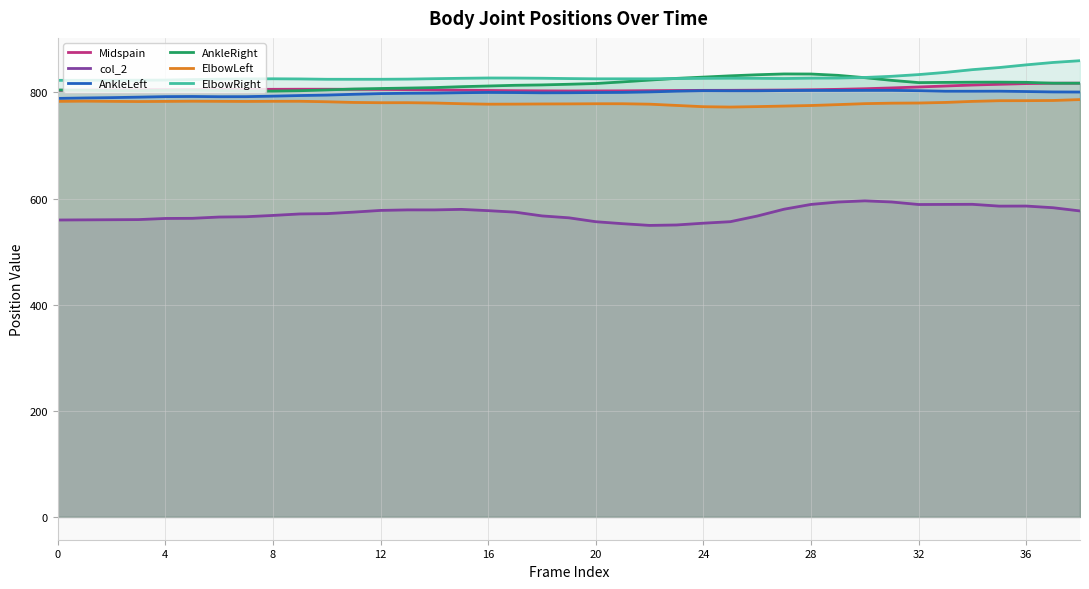

Between 24 and 32, which series saw the biggest shift?

col_2